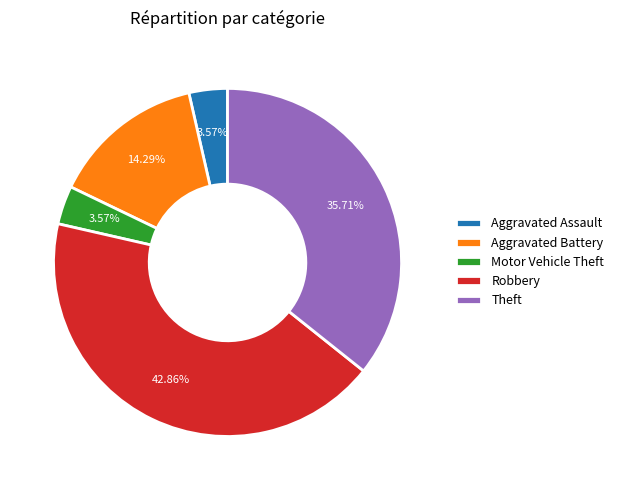

Approximately how many times larger is the value at Aggravated Battery compared to Theft?

0.4